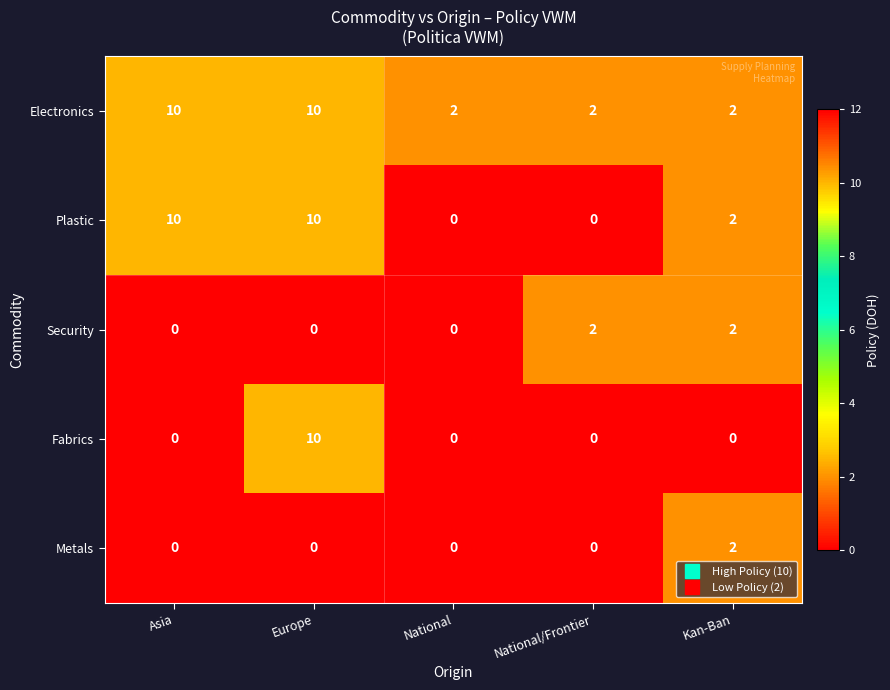

Which category has the highest value in the Fabrics series?

Europe